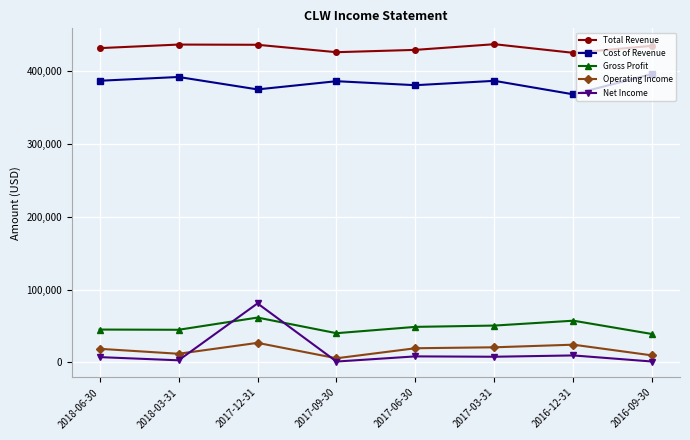

At 2016-12-31, list the series in order from smallest to largest.

Net Income, Operating Income, Gross Profit, Cost of Revenue, Total Revenue